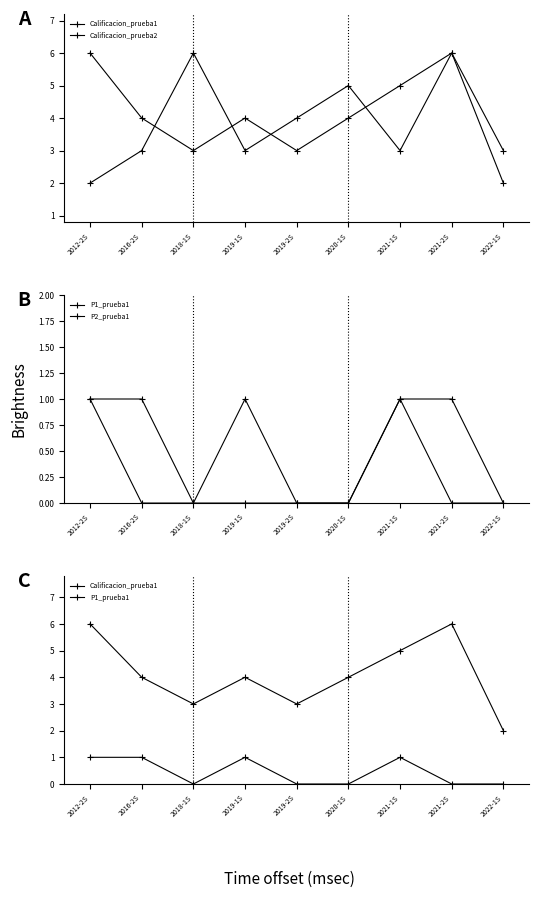

What is the spread (max minus min) of values at 2018-1S?

6